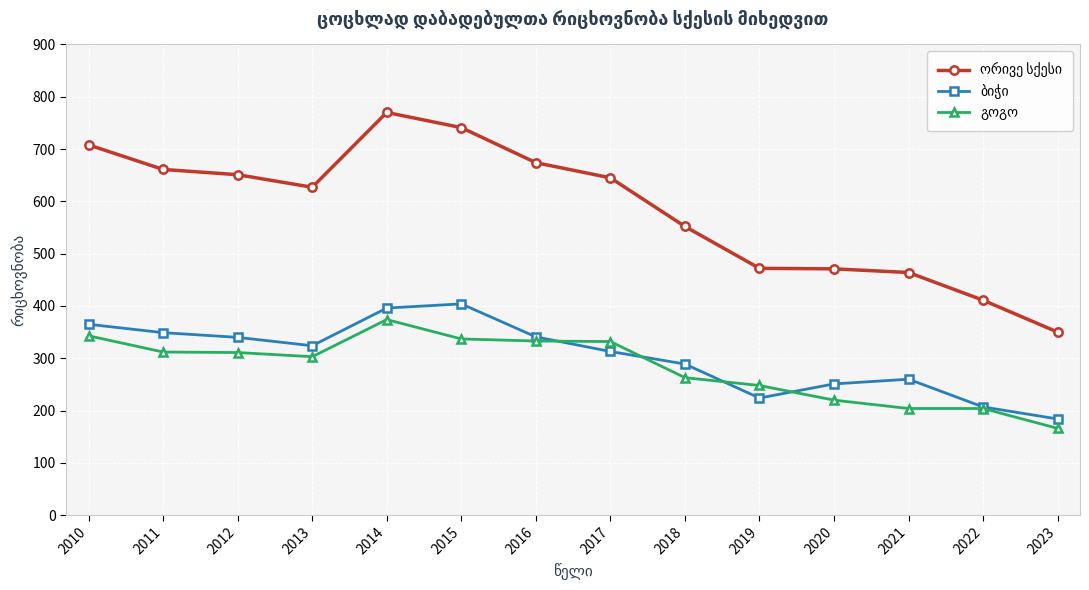

At which category is the sum across all series the highest?

2014